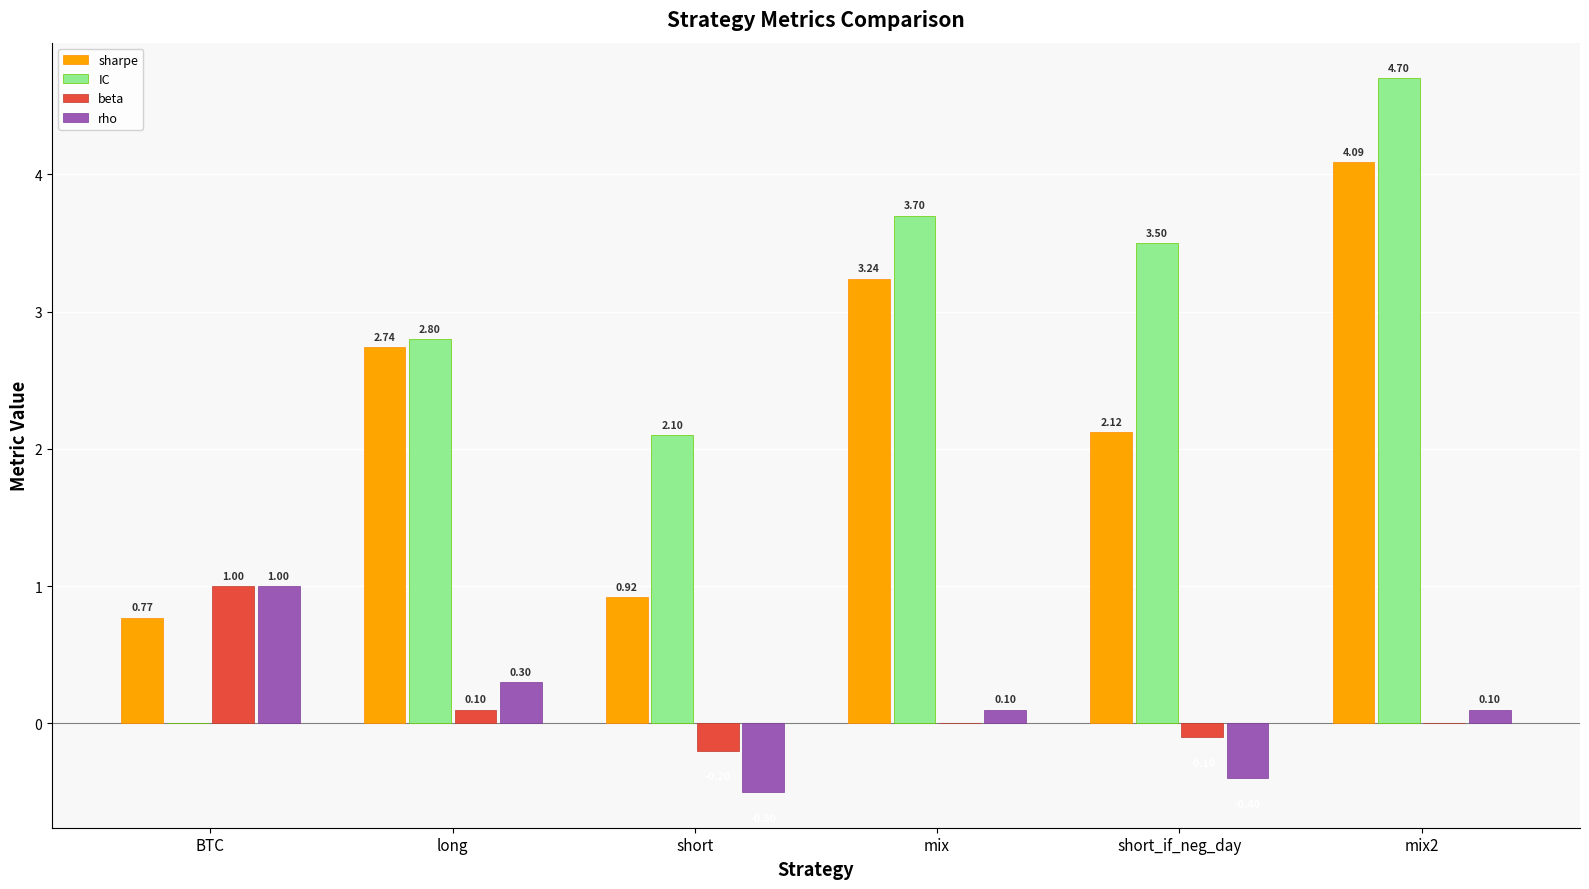

Which series has the largest total across all categories?

IC